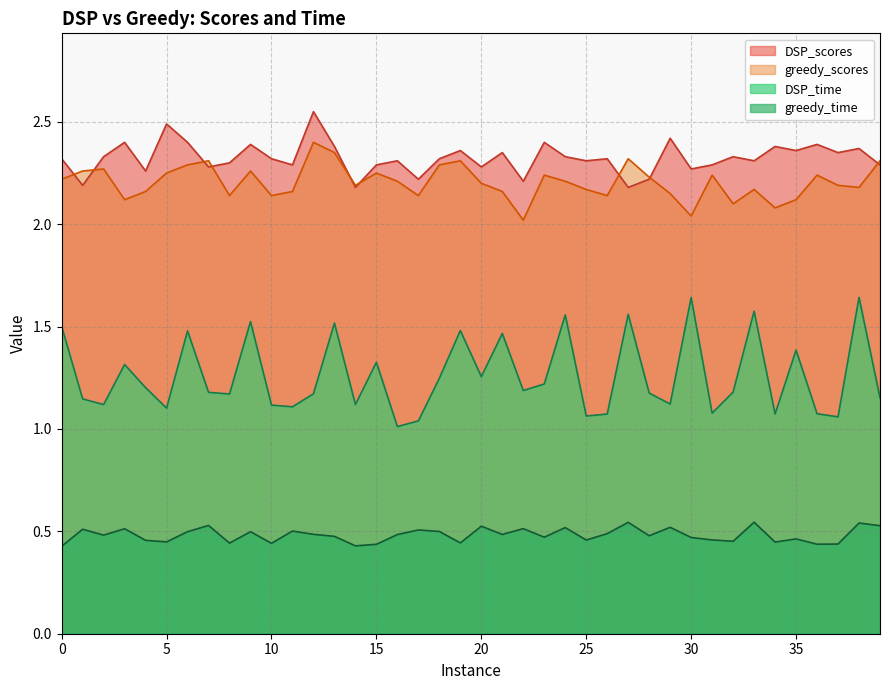

How many interior local peaks does the greedy_time series have?

14